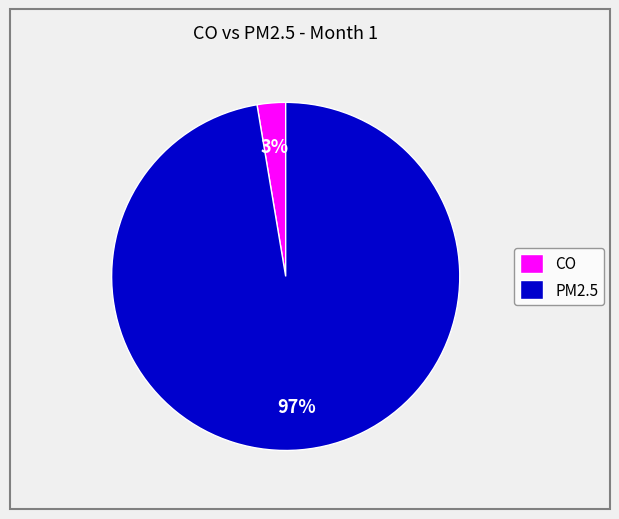

How many slices are in this pie chart?

2